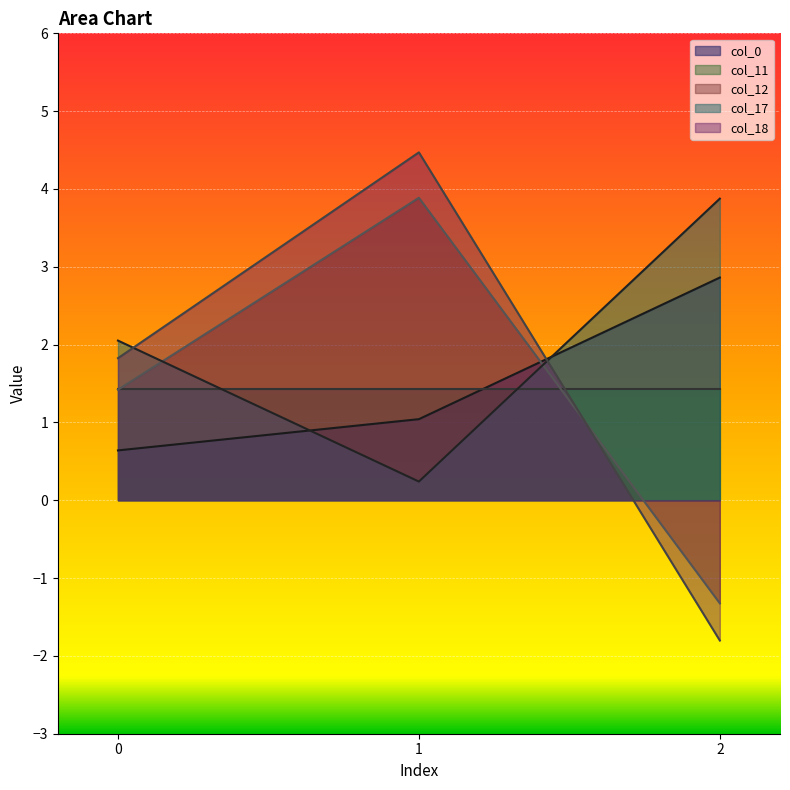

Is the value of col_12 at 0 greater than the value of col_0 at 1?

Yes